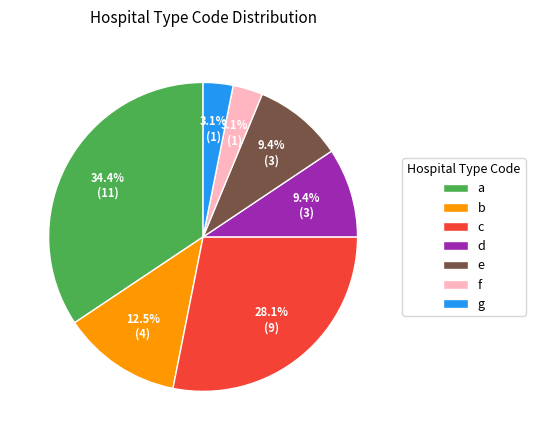

Which slice is the largest?

a